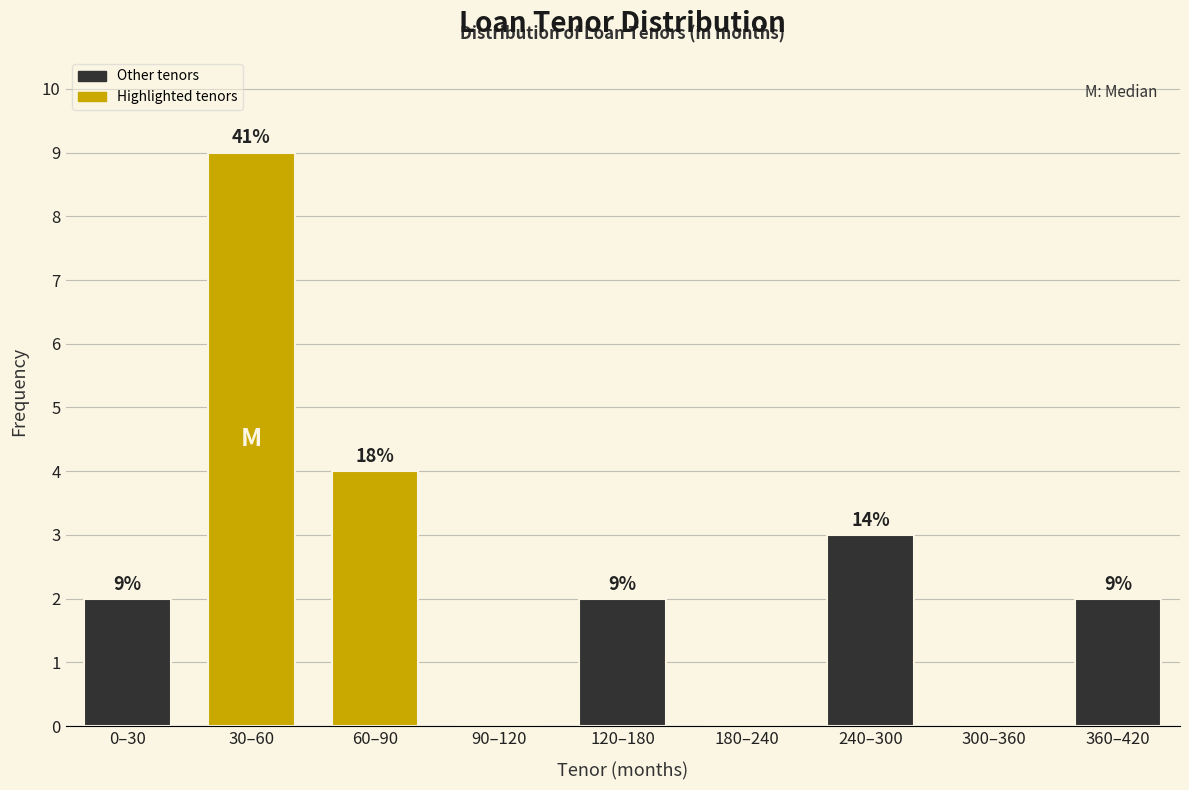

Reading left to right, list all the values displayed in this chart.

0–30=2	30–60=9	60–90=4	90–120=0	120–180=2	180–240=0	240–300=3	300–360=0	360–420=2